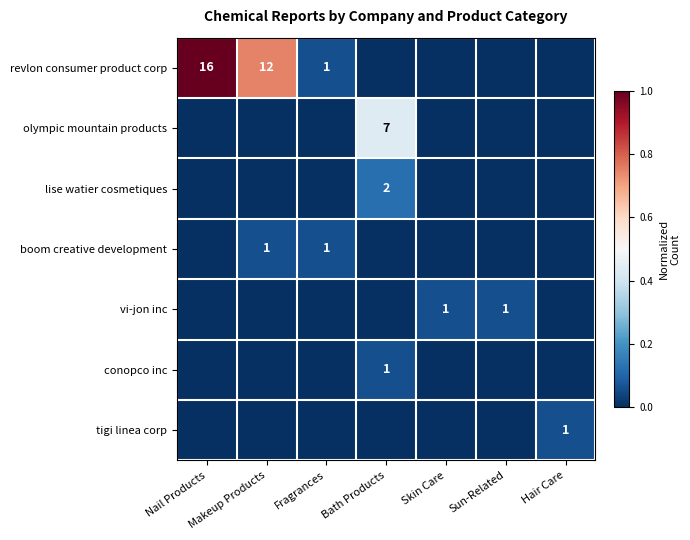

Is the value of tigi linea corp at Hair Care greater than the value of revlon consumer product corp at Nail Products?

No